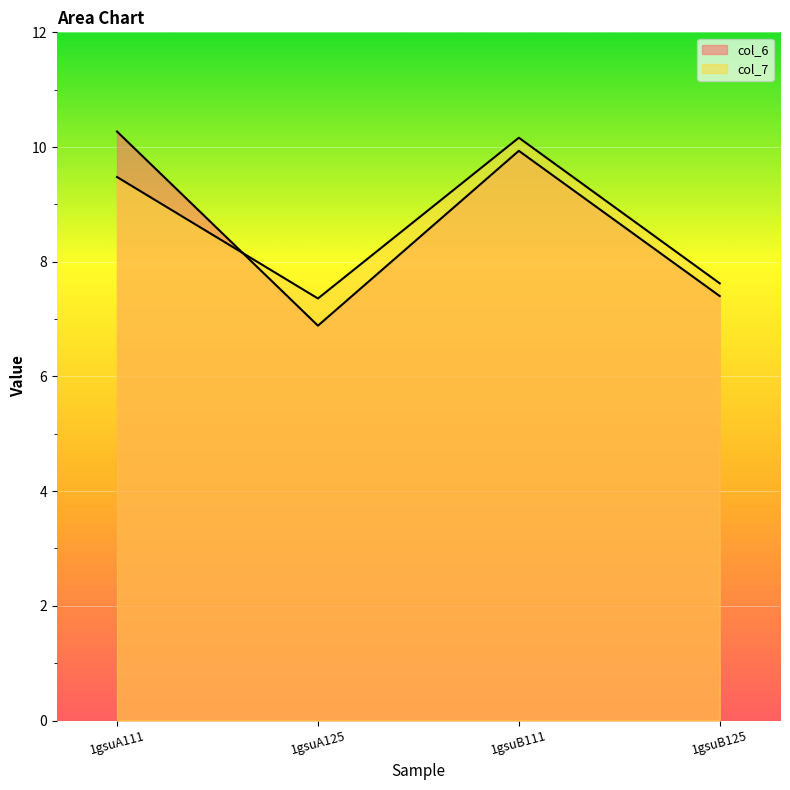

What is the total value across all series at 1gsuB125?

15.0